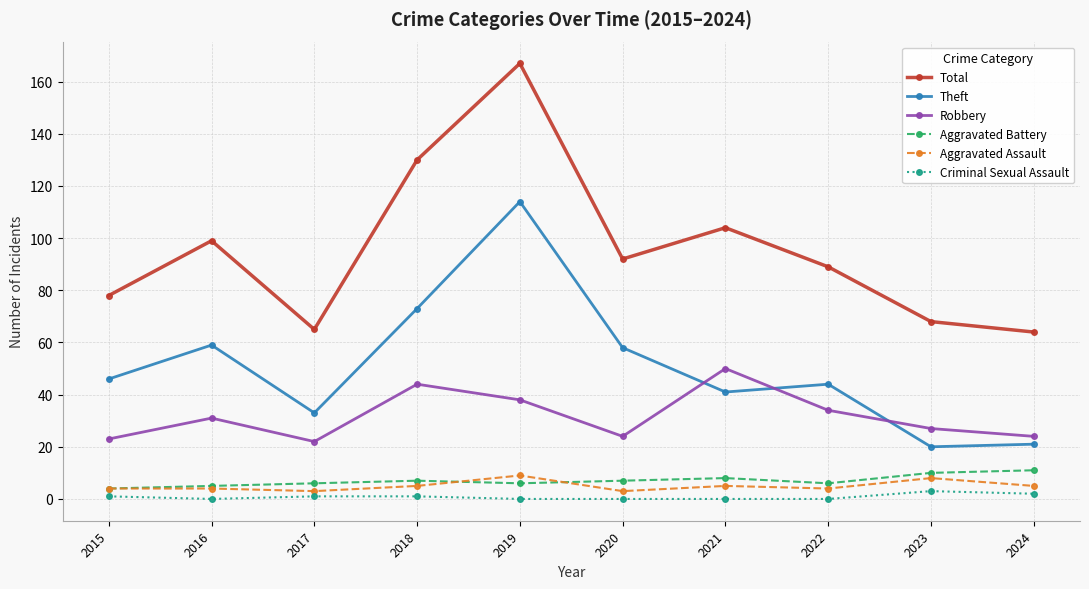

At which category does Theft reach its first local peak?

2016